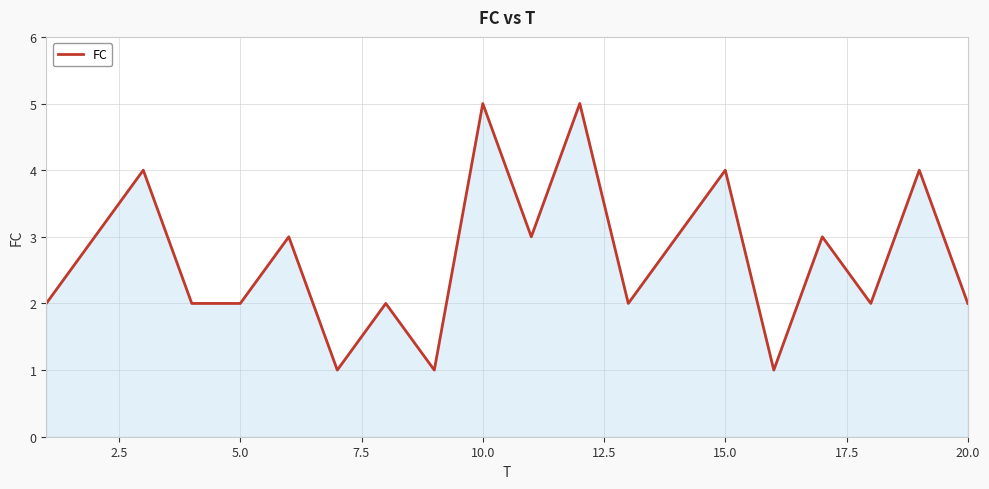

Reading left to right, transcribe all the data shown in this chart.

2	3	4	2	2	3	1	2	1	5	3	5	2	3	4	1	3	2	4	2